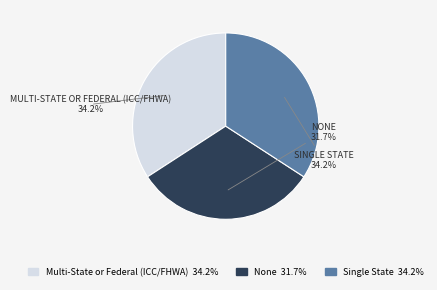

True or false: Single State accounts for 41% of the total.

False